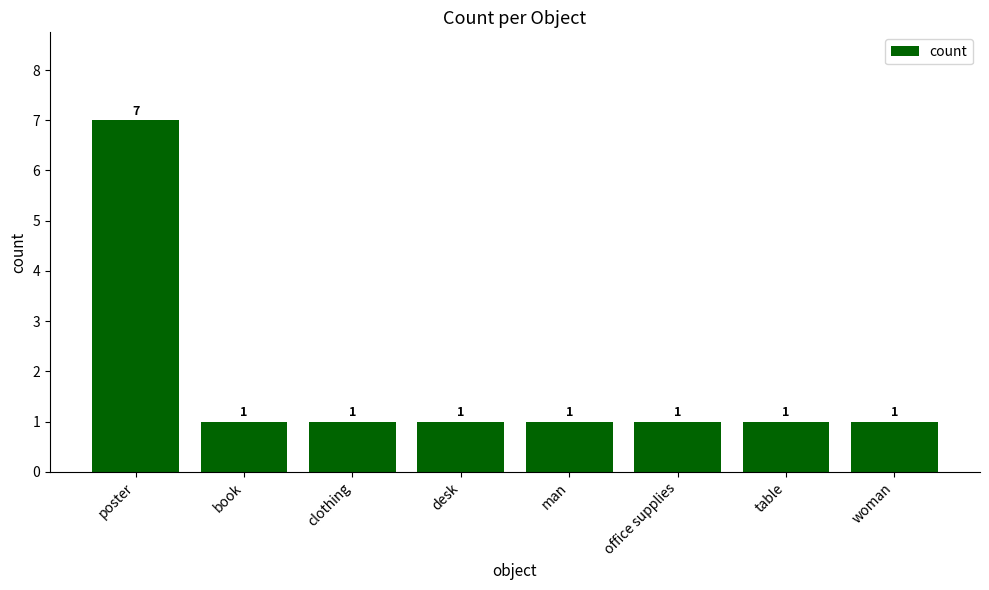

The chart shows a value of 1 at table. True or false?

True